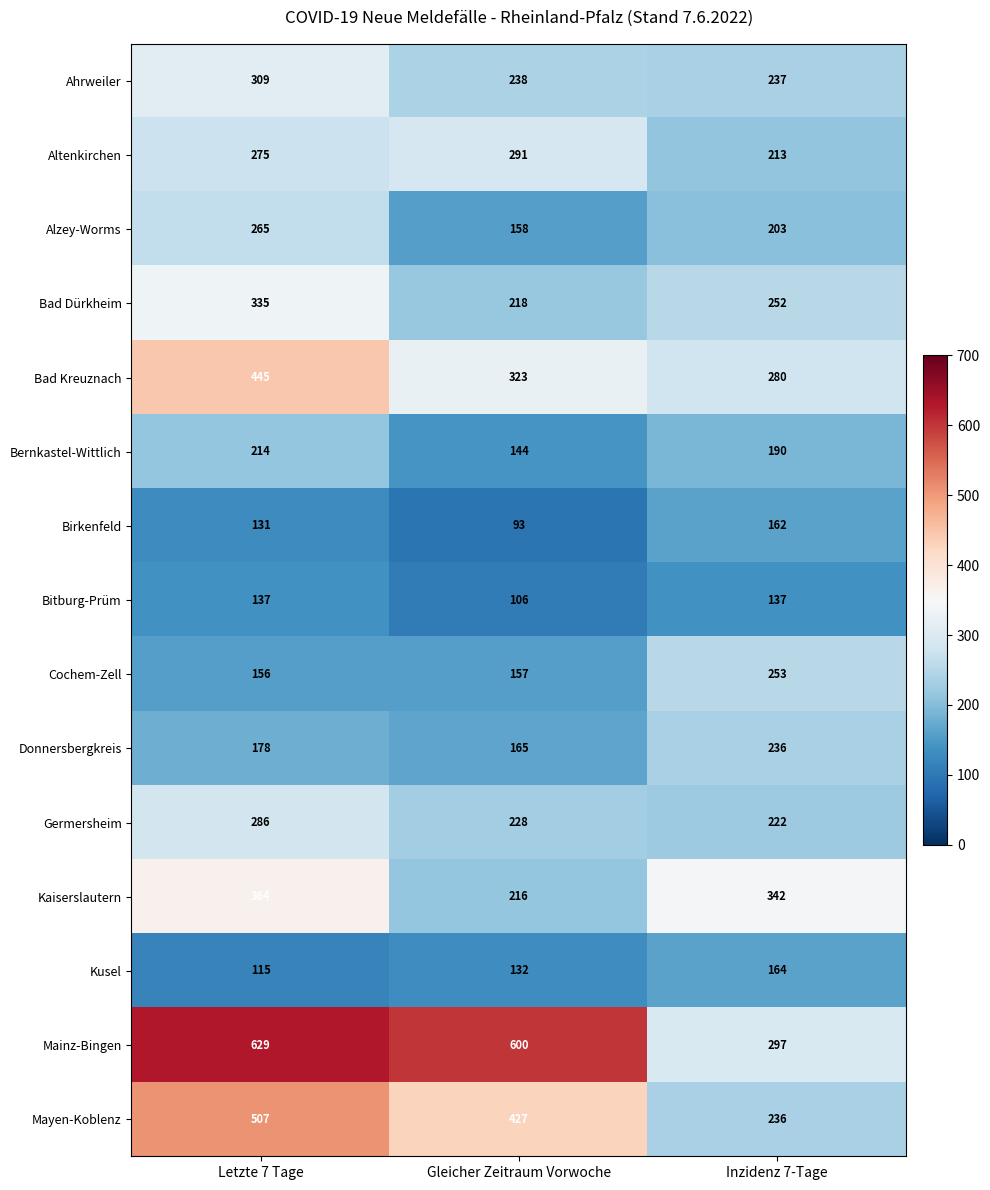

Which series has the largest total across all categories?

Mainz-Bingen